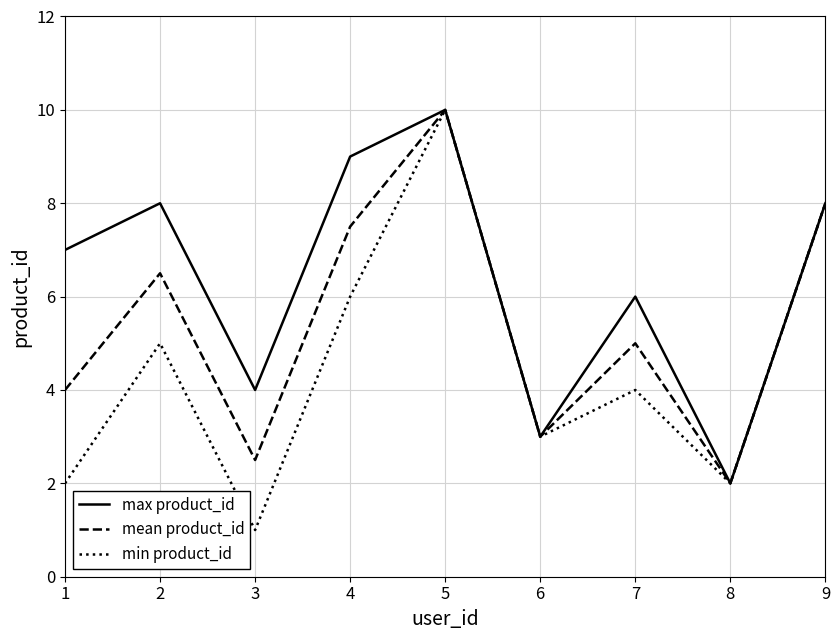

Is it true that mean product_id equals 3.0 at 6?

True